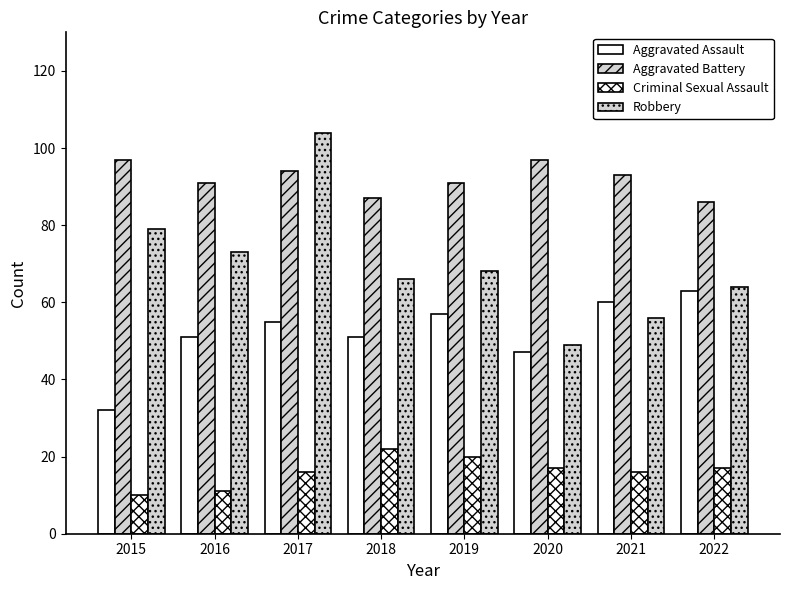

What is the difference between the Aggravated Assault values at 2021 and 2015?

28